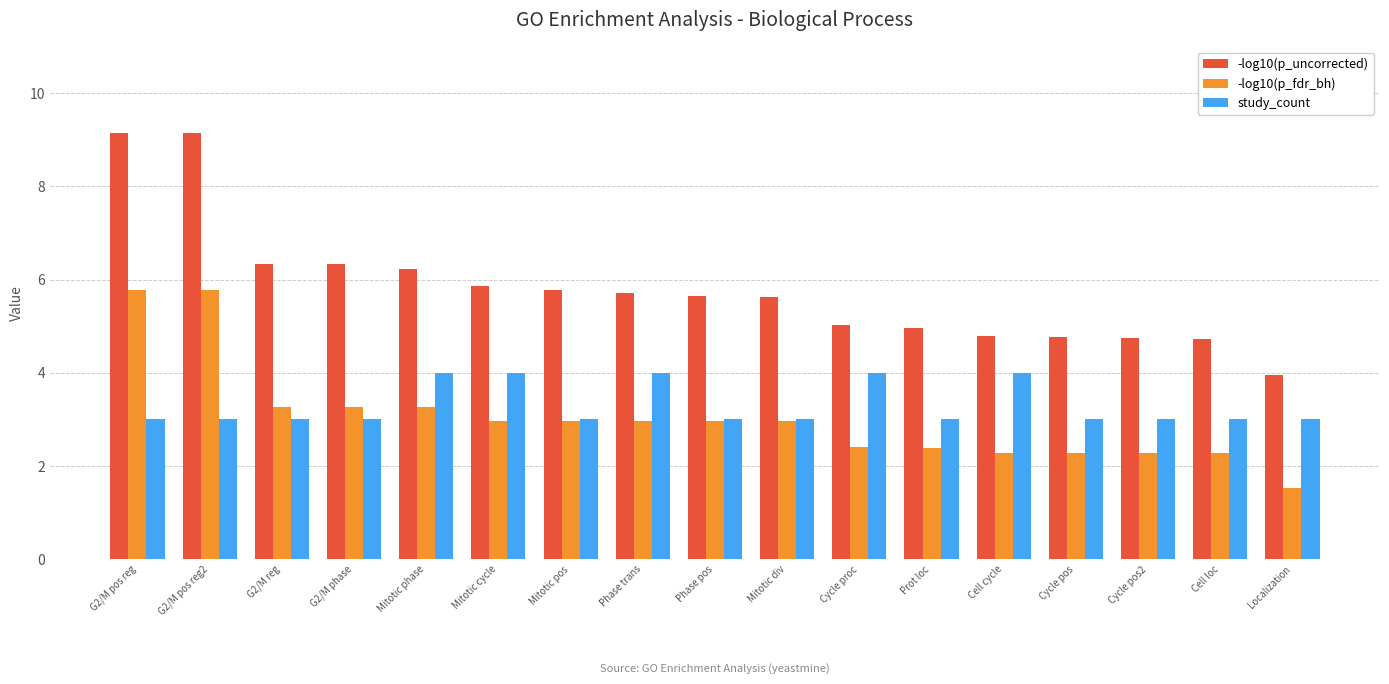

What is the total value across all series at G2/M pos reg?

17.9